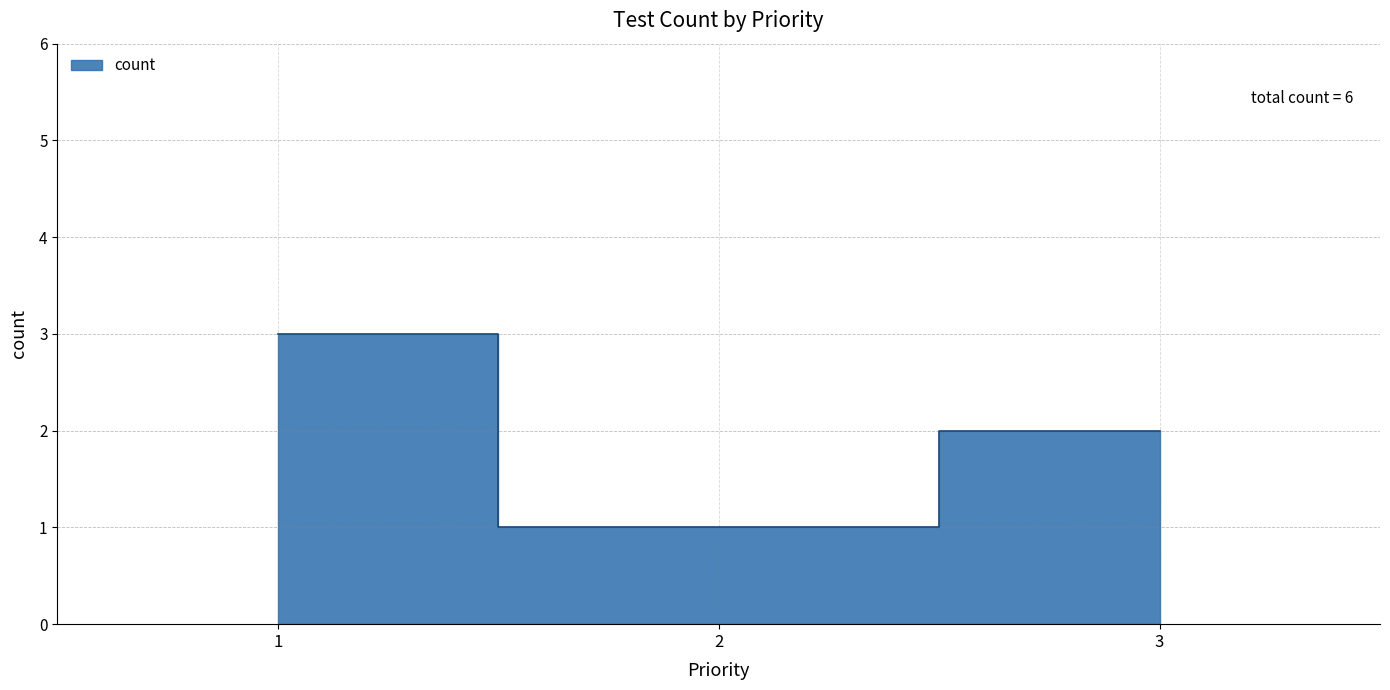

Is it true that the value at 3 is 2?

True